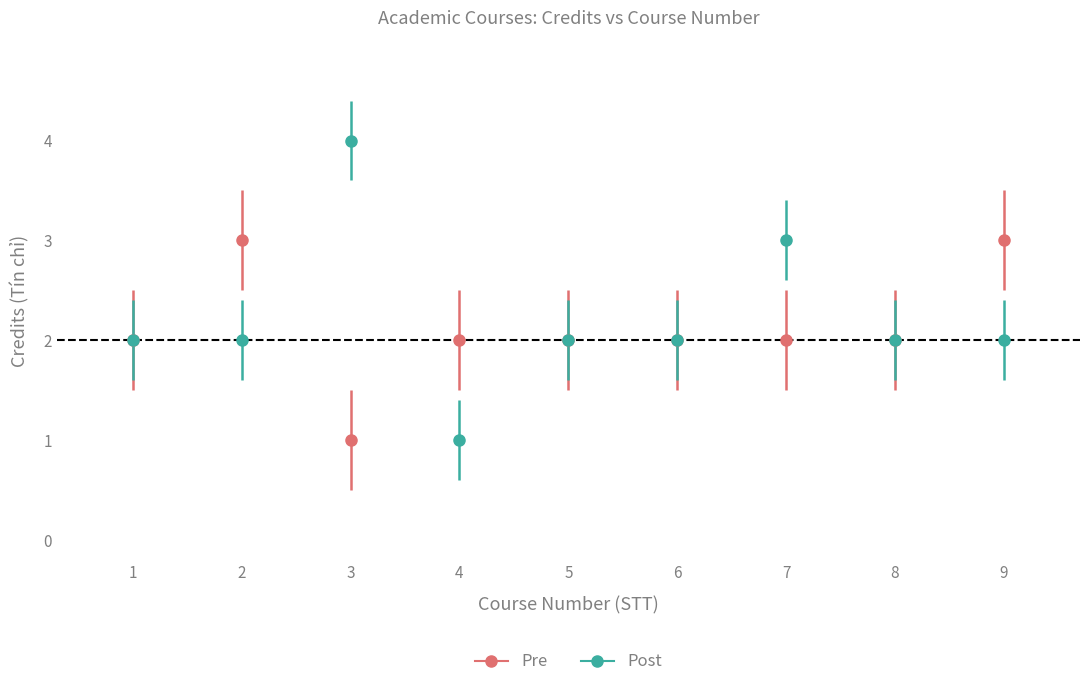

Which series changed the most between 1 and 3?

Post